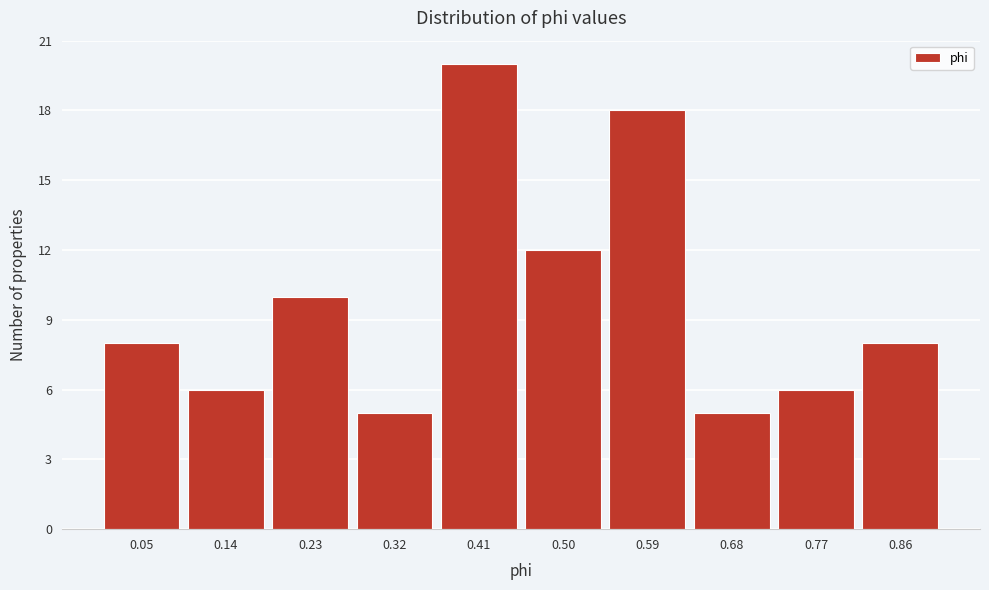

Reading right to left, list all the values displayed in this chart.

8	6	5	18	12	20	5	10	6	8